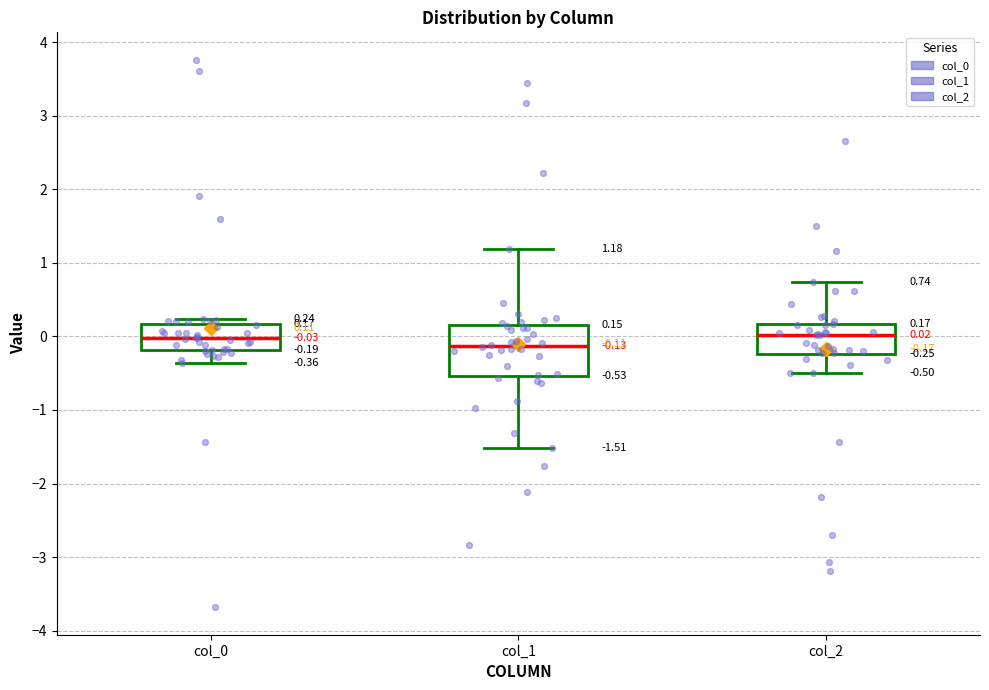

Comparing the boxes themselves (not the whiskers), which one is the tallest?

col_1